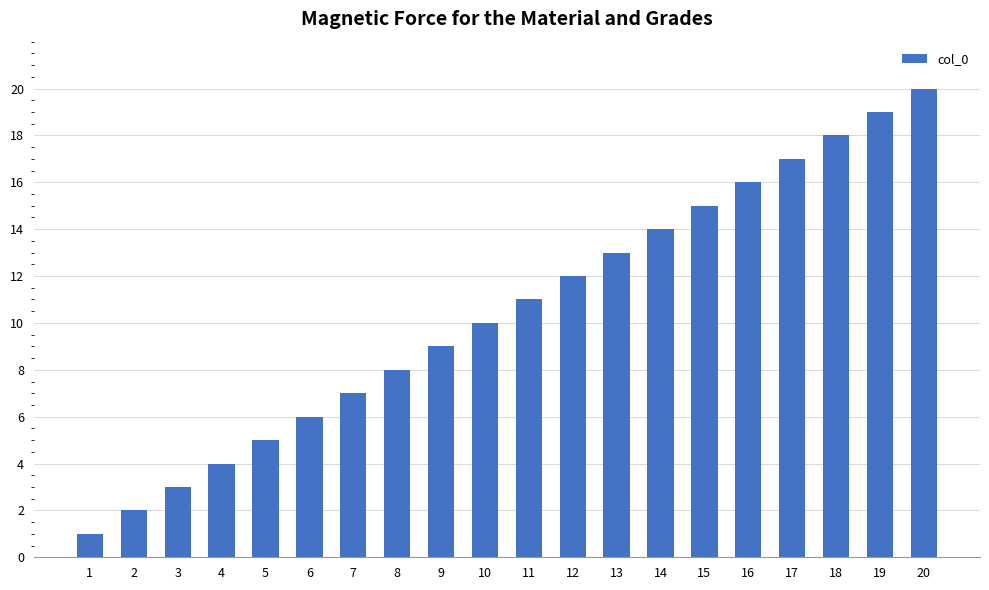

Reading left to right, list all the values displayed in this chart.

1	2	3	4	5	6	7	8	9	10	11	12	13	14	15	16	17	18	19	20